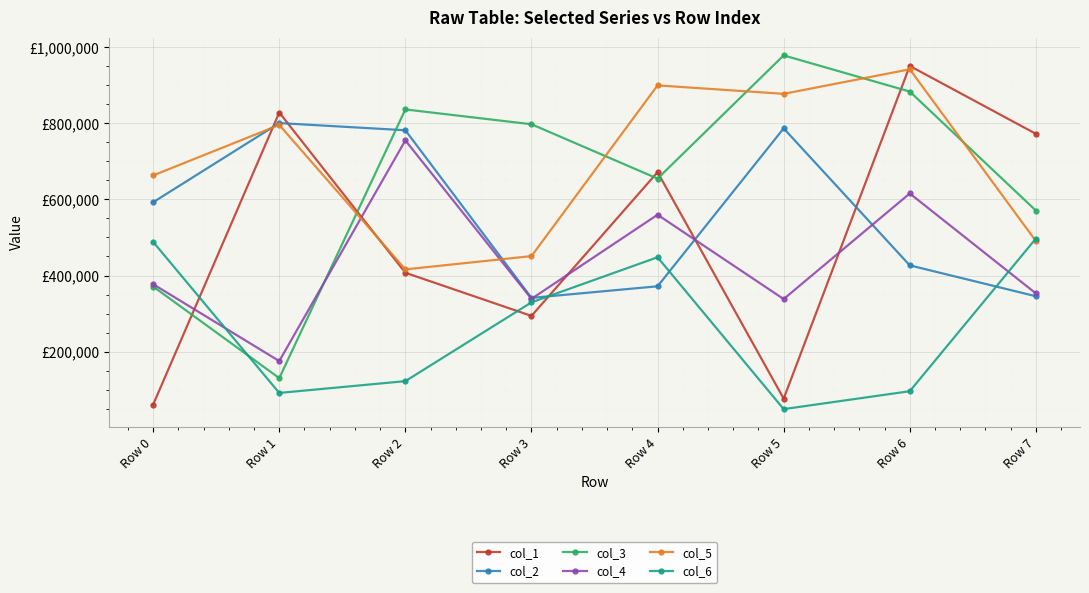

What are all the series names shown in the legend?

col_1, col_2, col_3, col_4, col_5, col_6